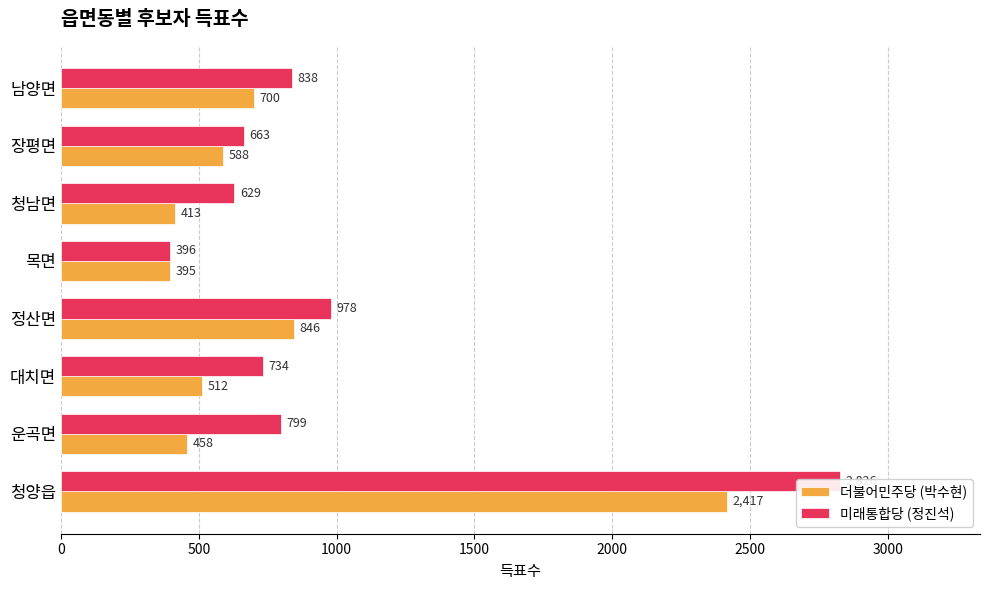

Which series has the largest total across all categories?

미래통합당 (정진석)